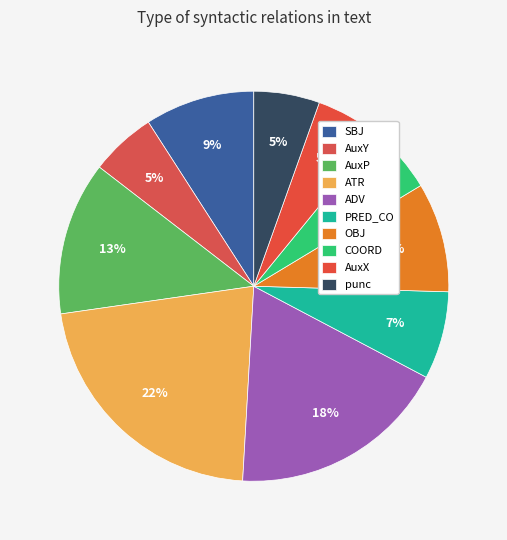

Which category has the biggest portion of the pie?

ATR